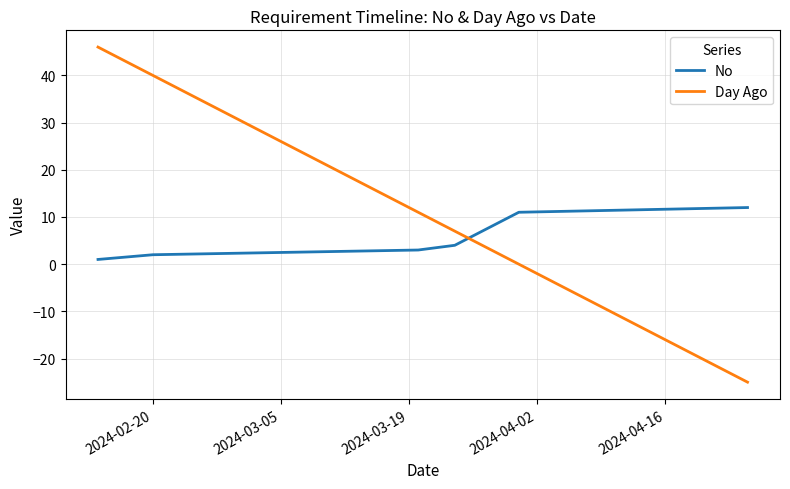

True or false: Day Ago has more than 0 points higher than both neighbors.

False